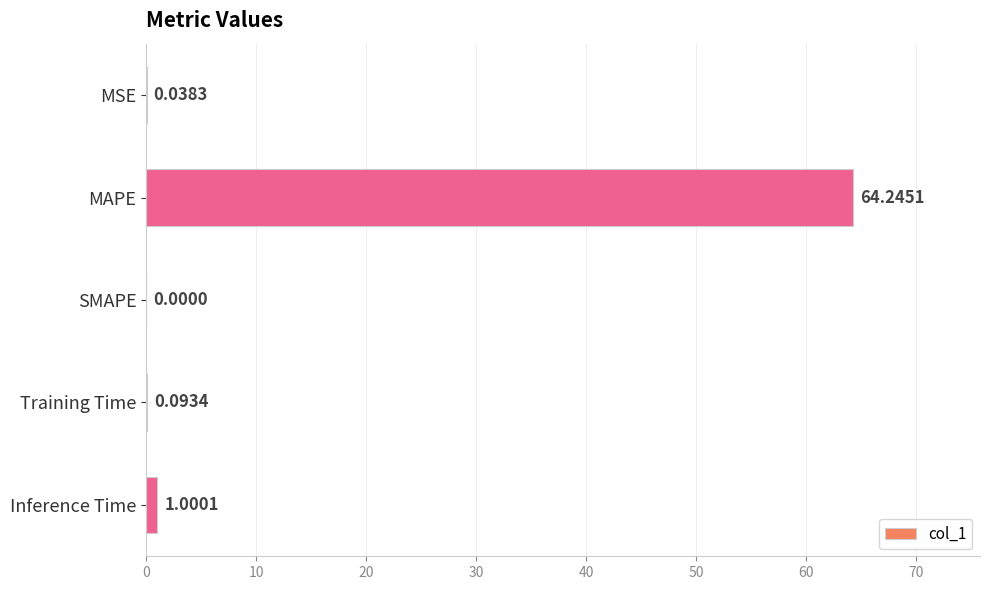

What is the sum of the values at MSE and Inference Time?

1.0